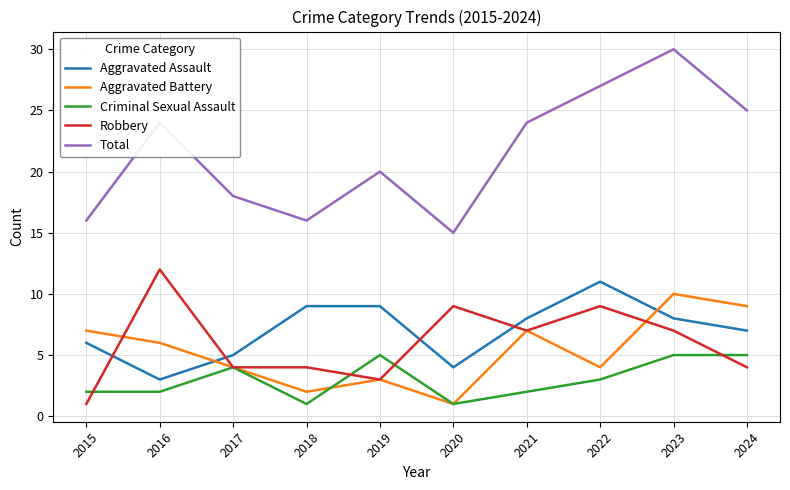

How many interior local valleys does the Aggravated Battery series have?

3